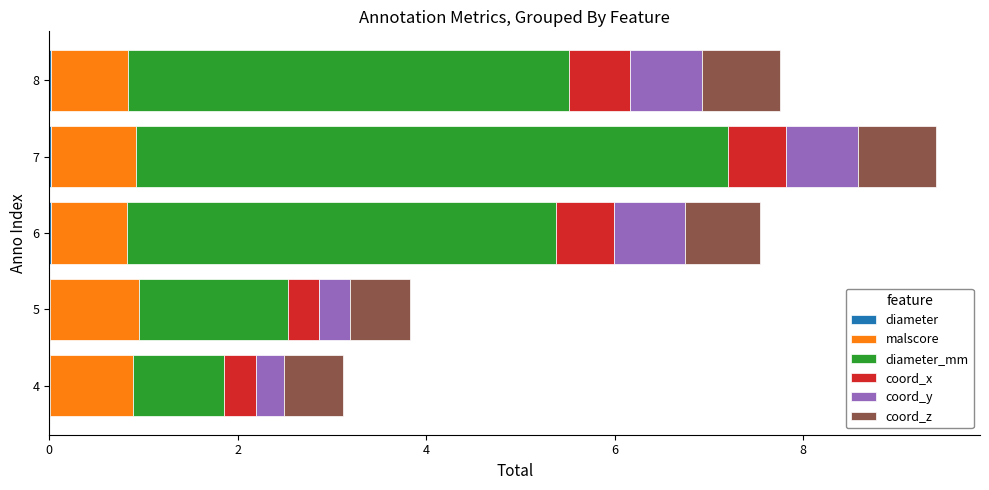

At which category is the sum across all series the highest?

7